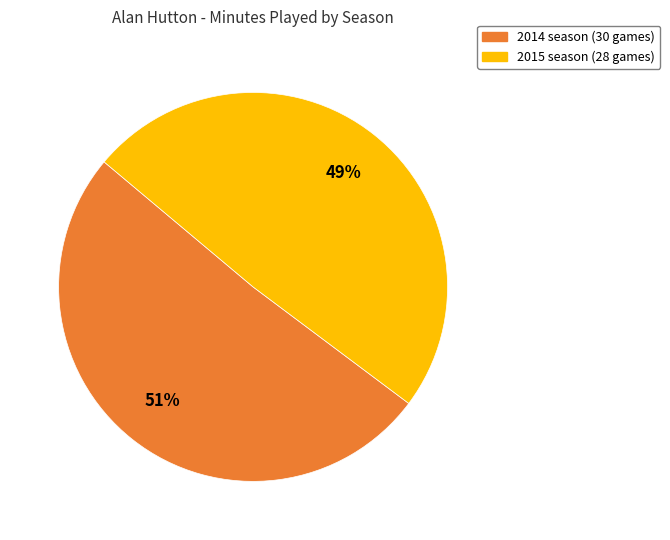

Is the sum of 2014 season (30 games) and 2015 season (28 games) greater than half?

Yes